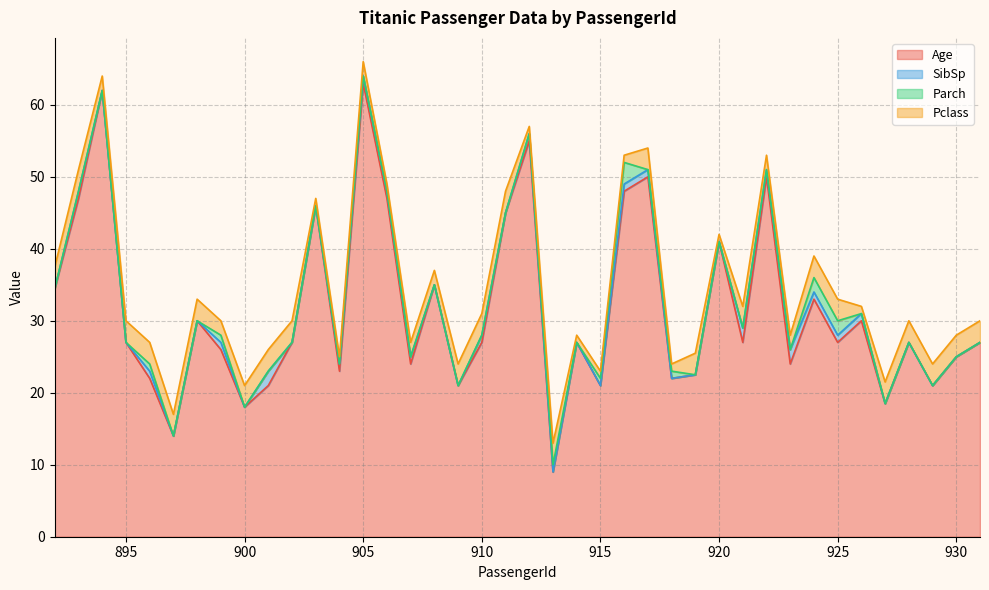

Which series has the largest range (max minus min)?

Age